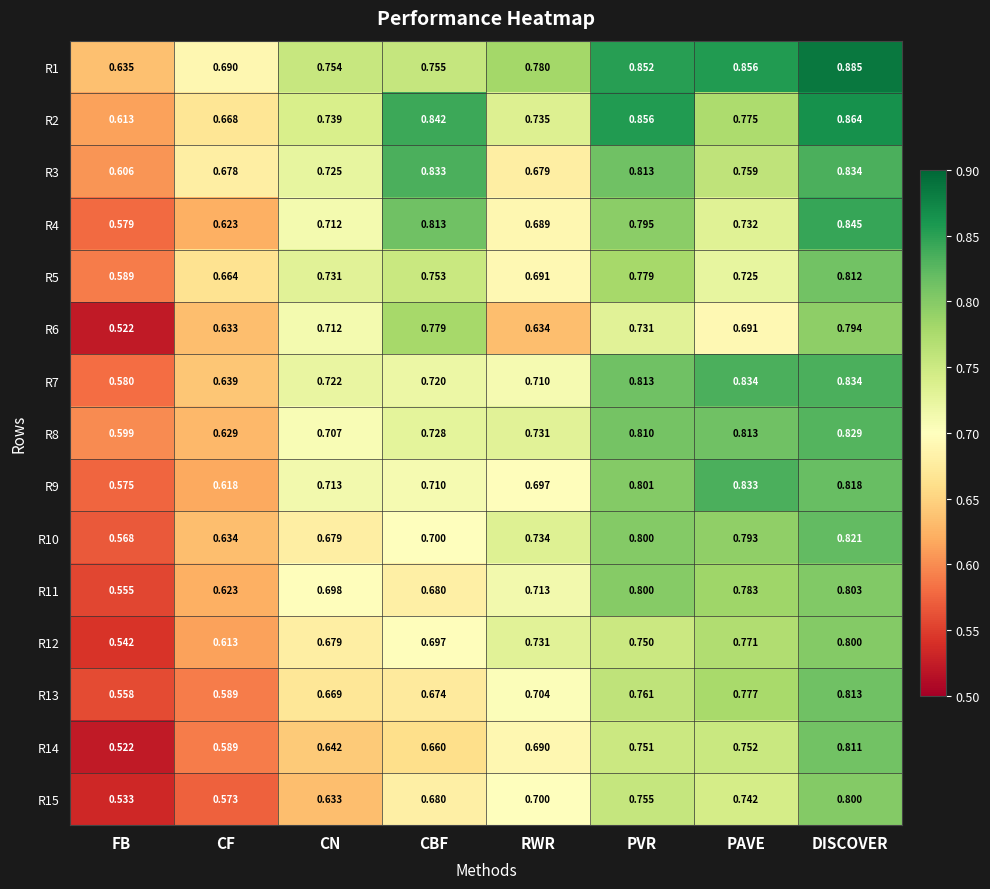

Which series changed the most between FB and CBF?

R6